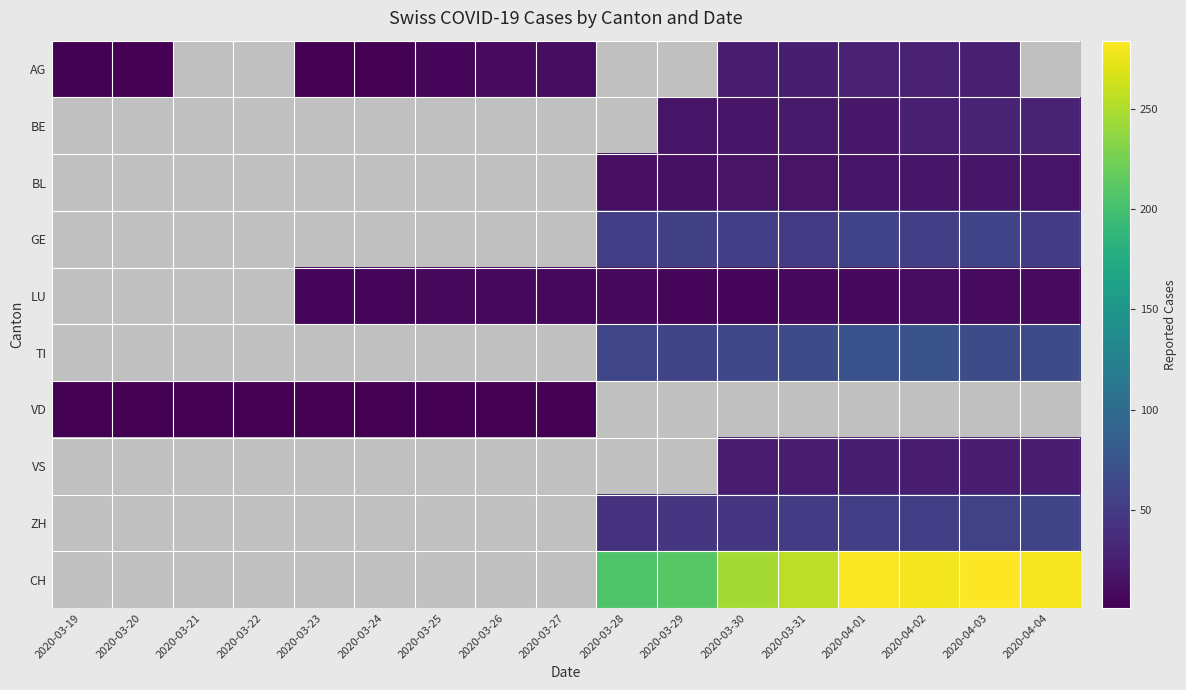

Is it true that TI equals 72.0 at 2020-04-01?

True